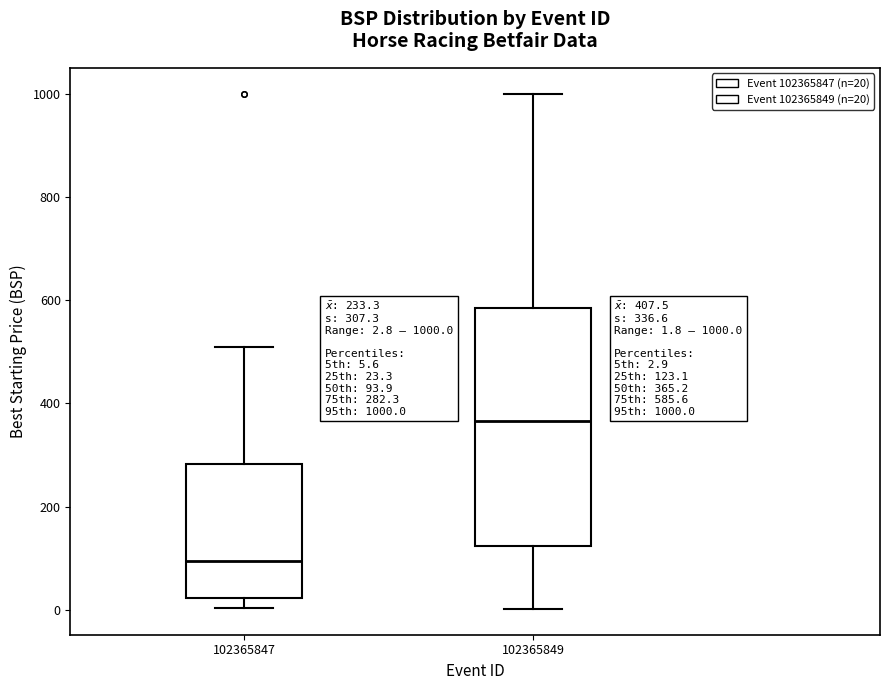

Comparing the boxes themselves (not the whiskers), which one is the tallest?

102365849